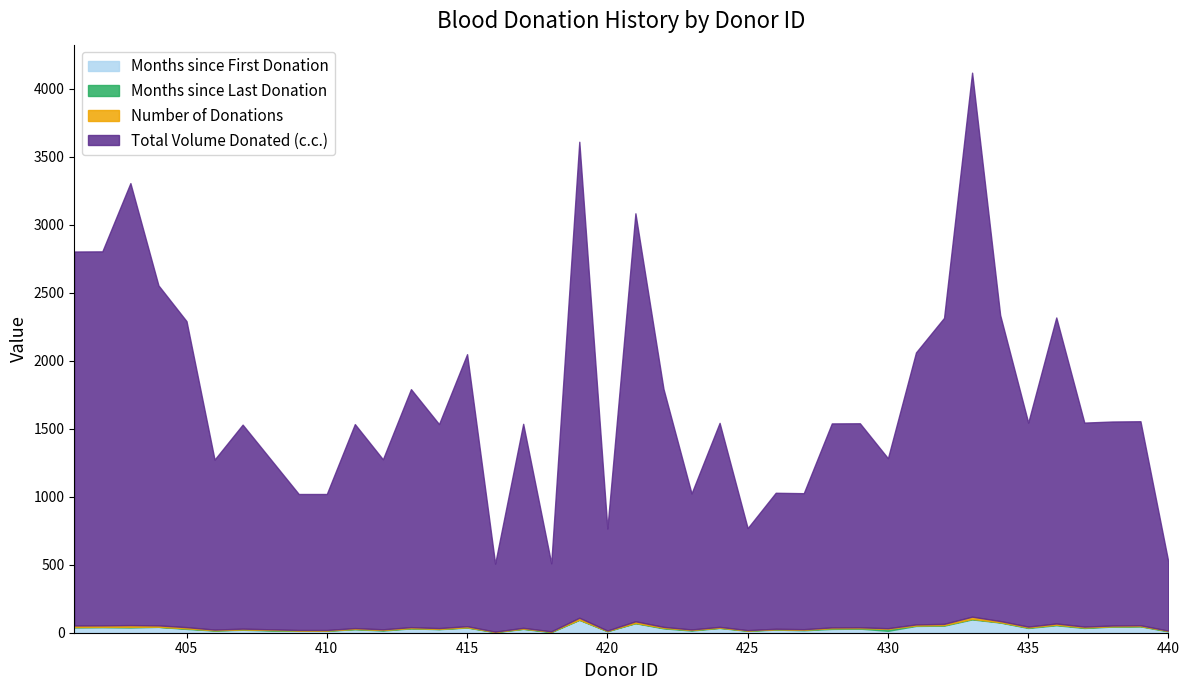

What is the value of the Months since First Donation point at the 6th from the left?

16